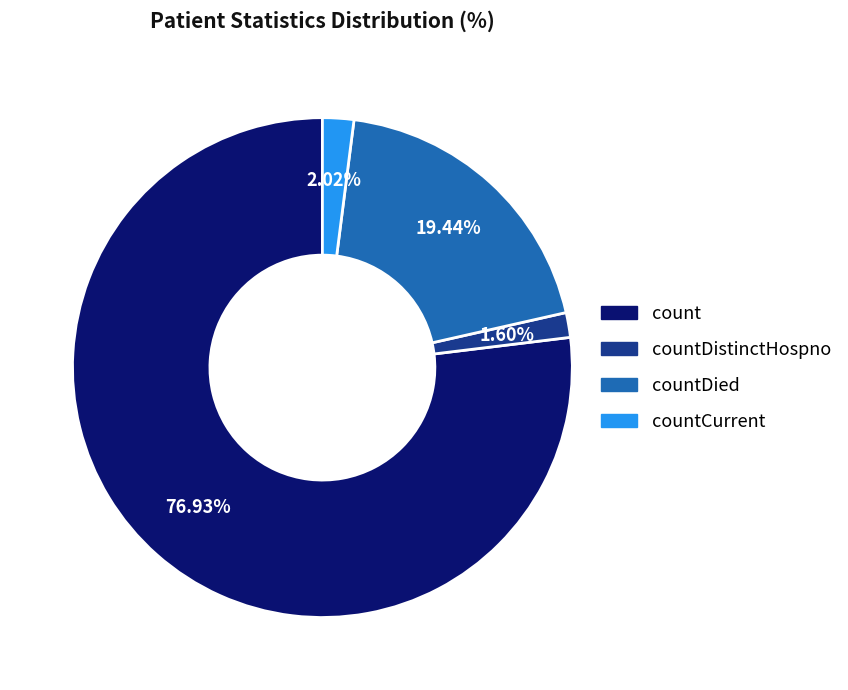

Count the number of slices in the pie.

4